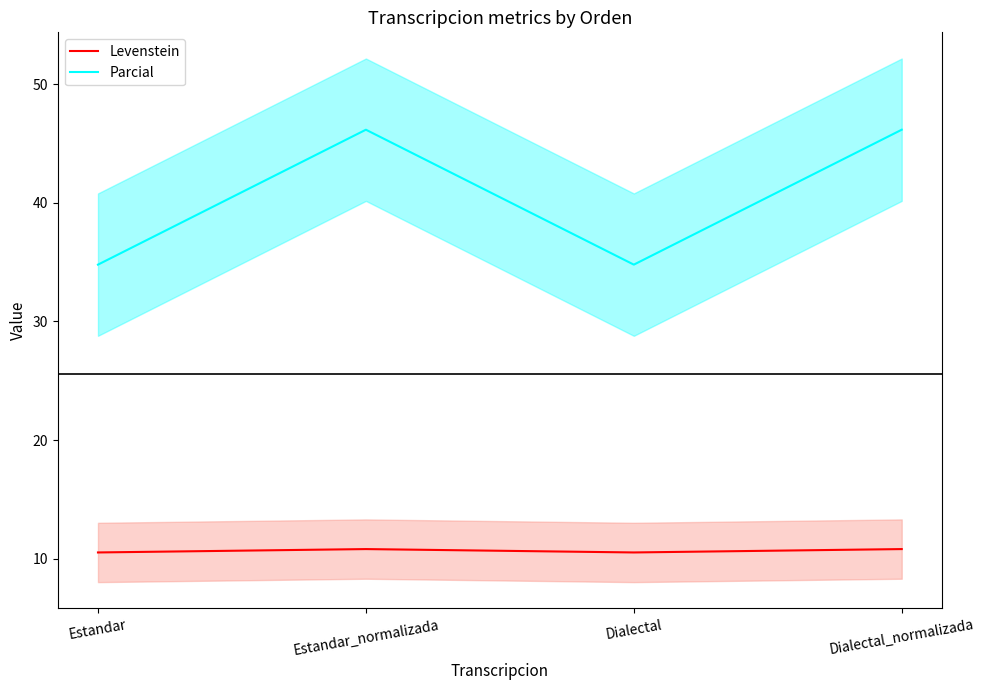

What is the difference between the Levenstein values at Dialectal and Dialectal_normalizada?

0.3